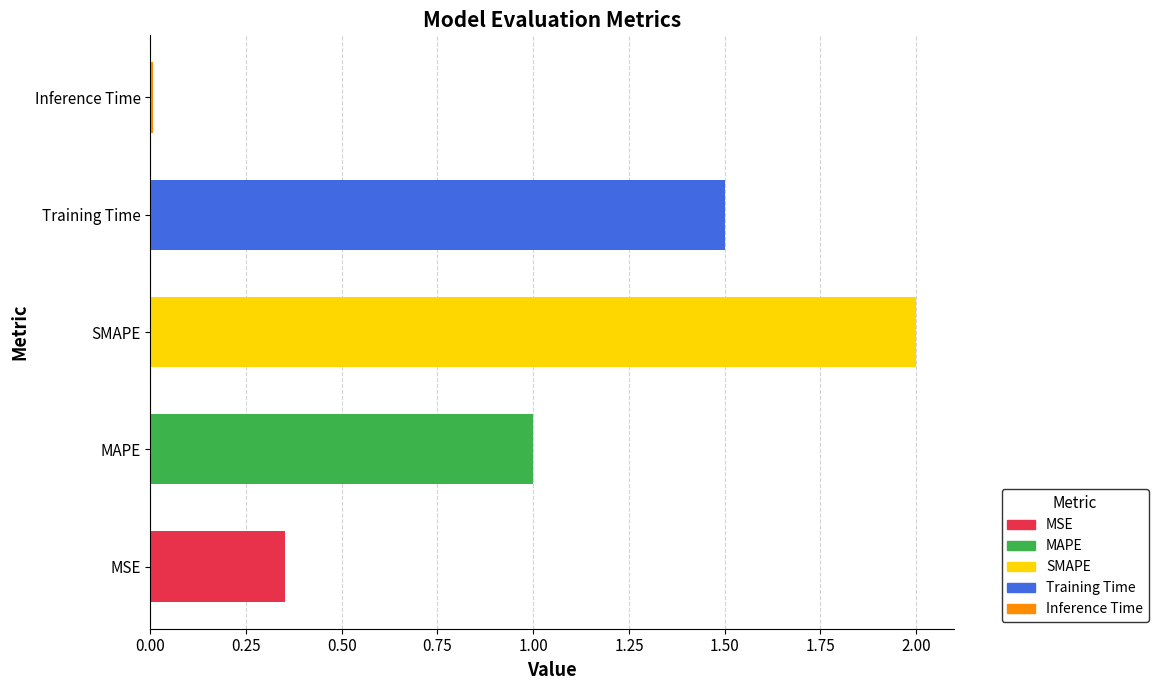

Rank the categories by value from lowest to highest.

Inference Time, MSE, MAPE, Training Time, SMAPE